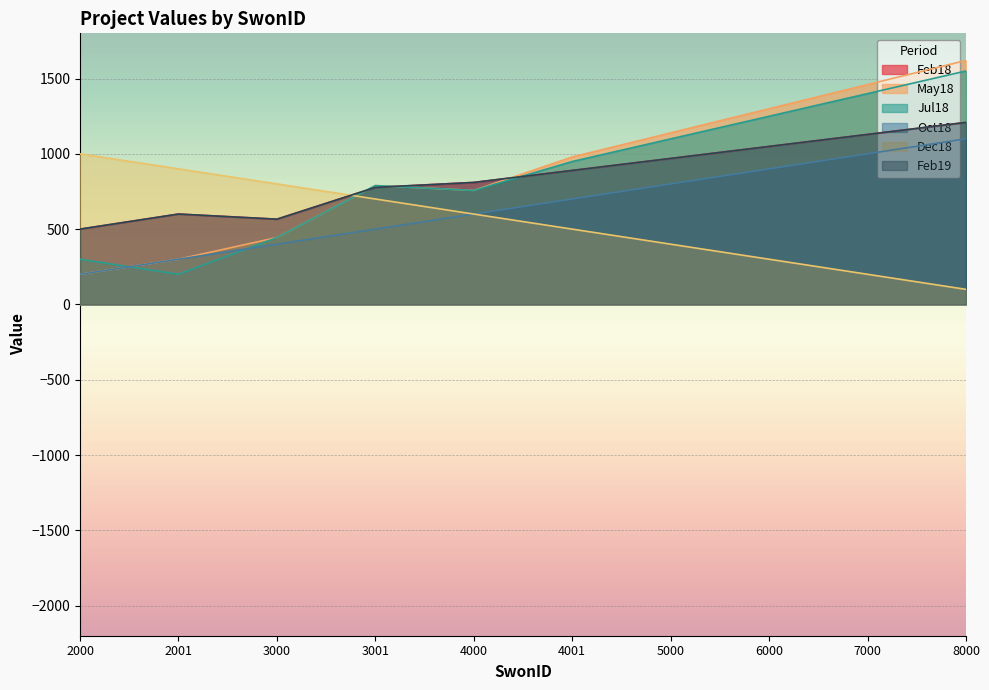

At which label does Feb18 first exceed 889?

4001